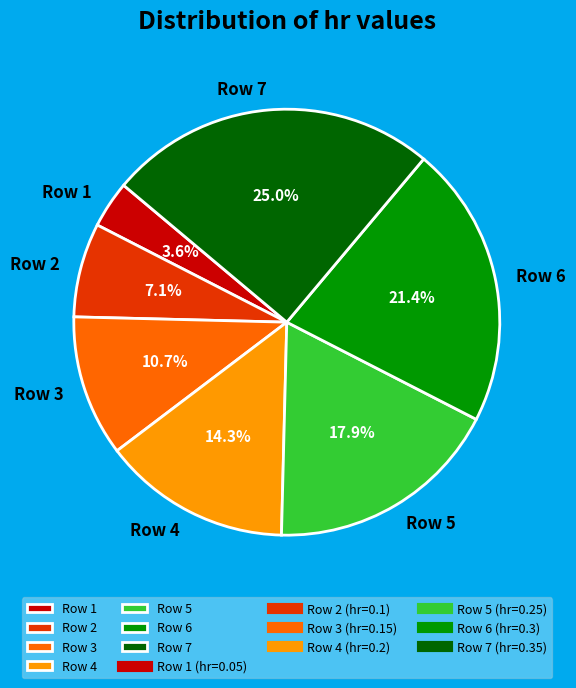

To the nearest percent, what percentage of the pie is Row 6?

21%